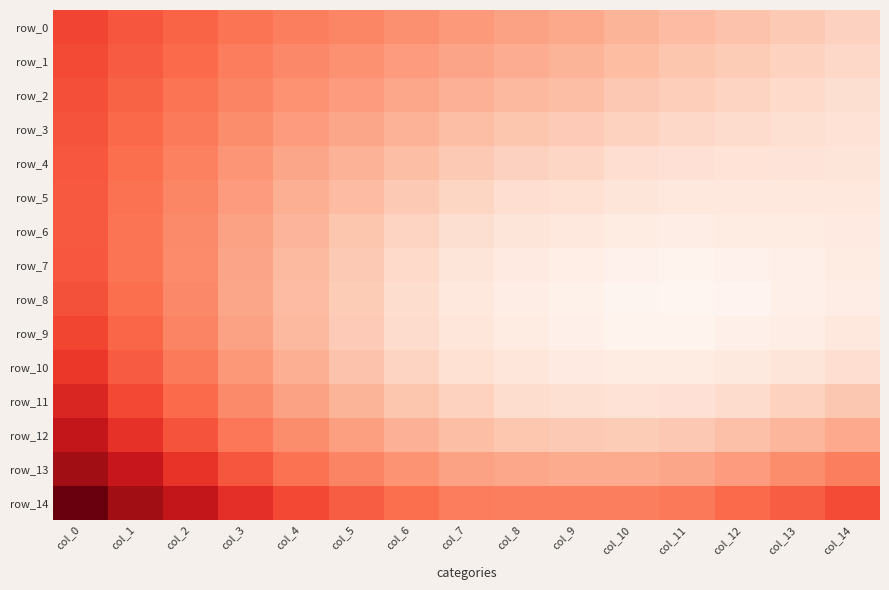

At which label is row_7 closest to 0?

col_11